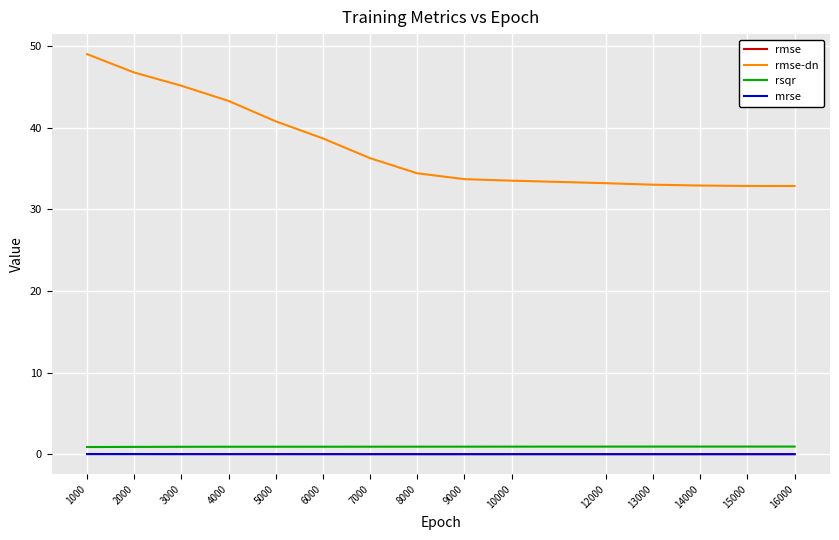

Which series has the largest range (max minus min)?

rmse-dn